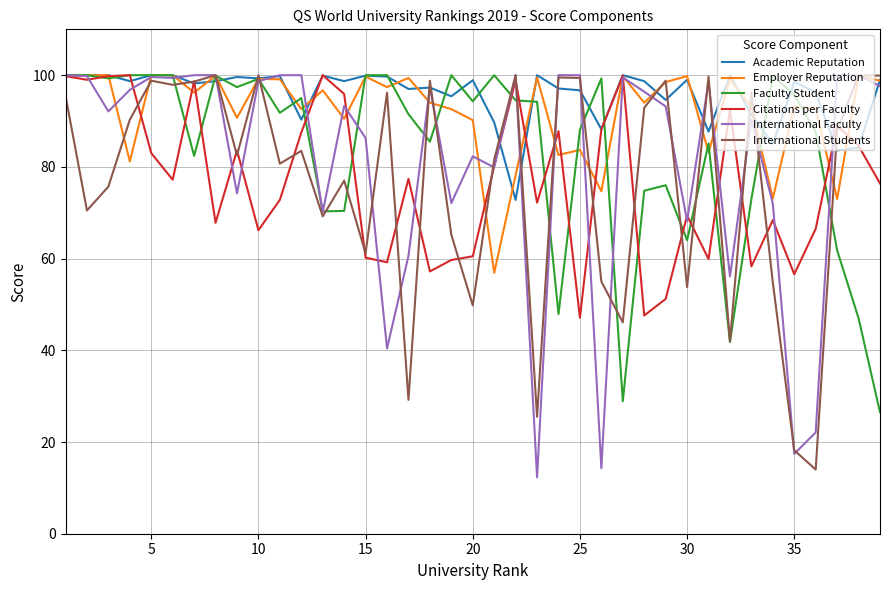

What is the maximum value shown in the chart?

100.0